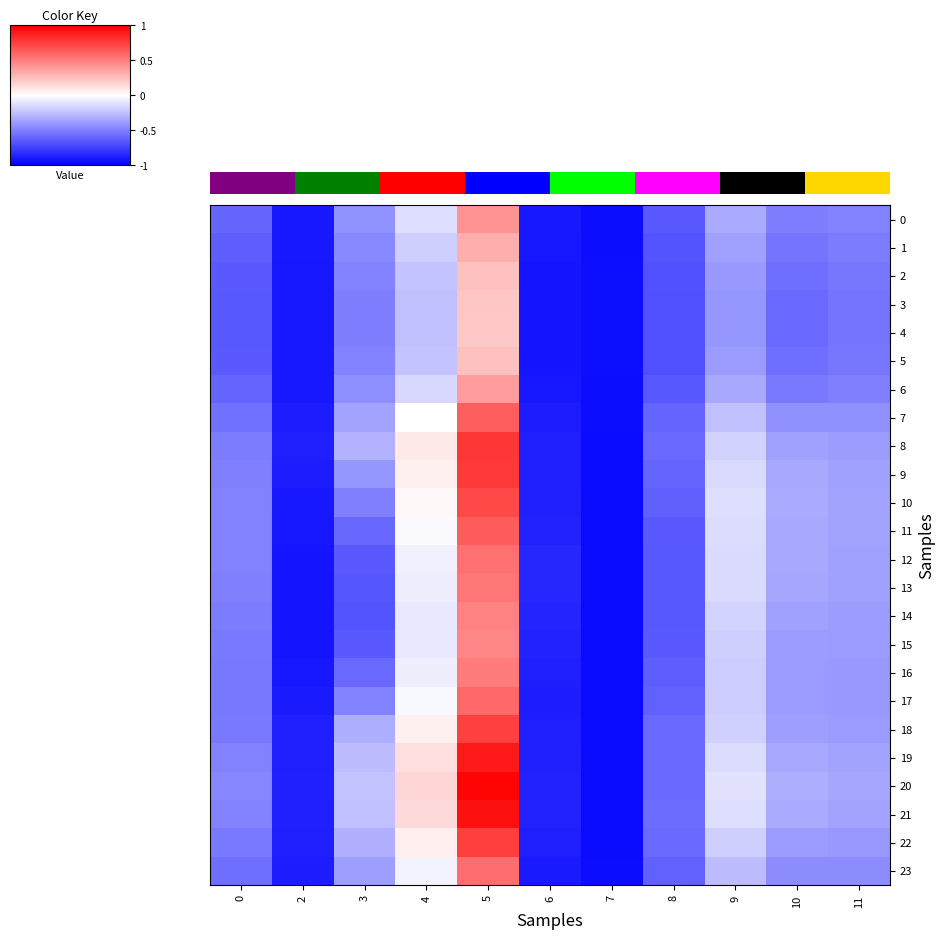

At which category does the chart reach its peak across all series?

5